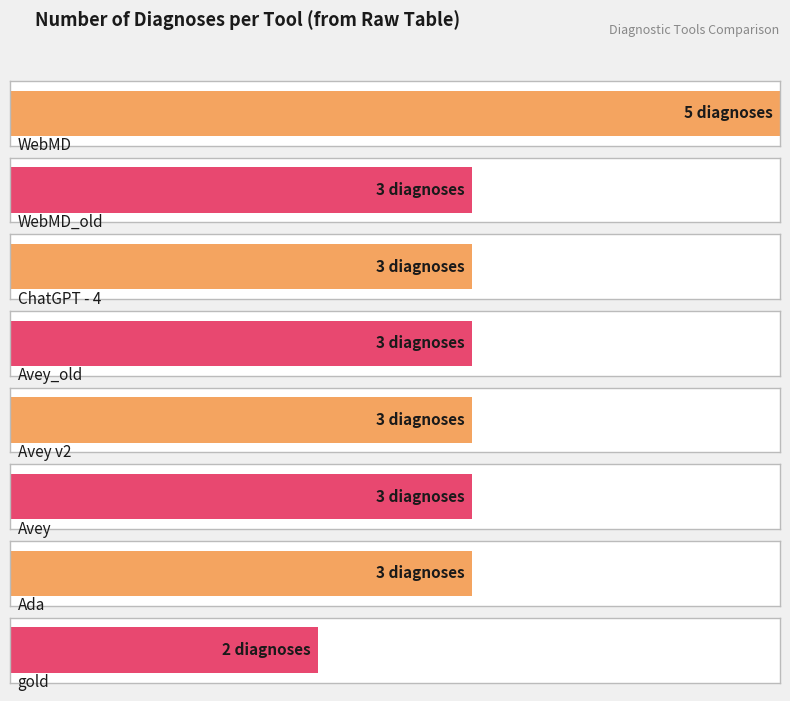

How many distinct data groups are displayed?

1